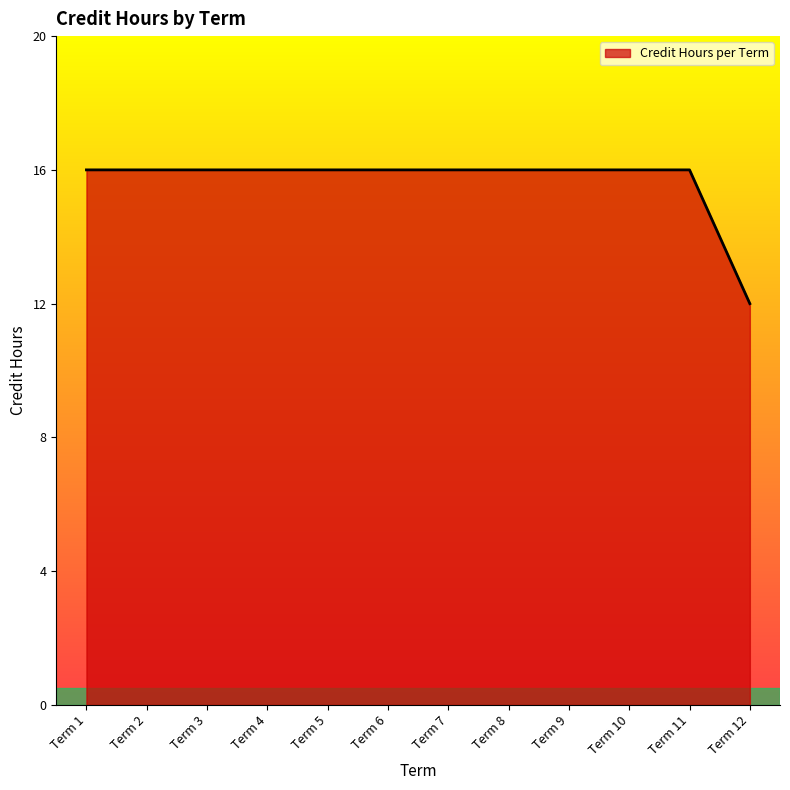

Which has a higher value, Term 9 or Term 8?

Term 9